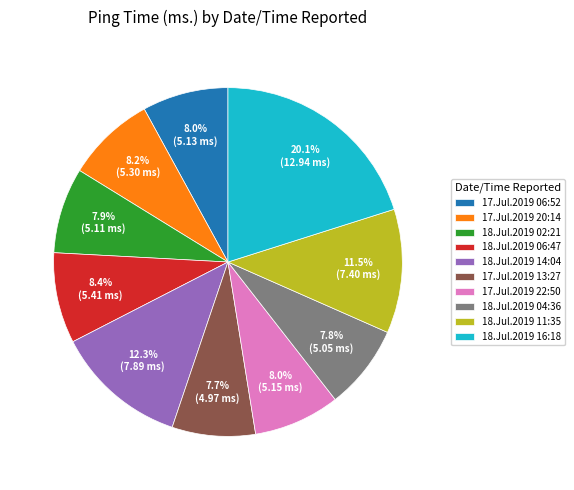

Count the number of slices in the pie.

10